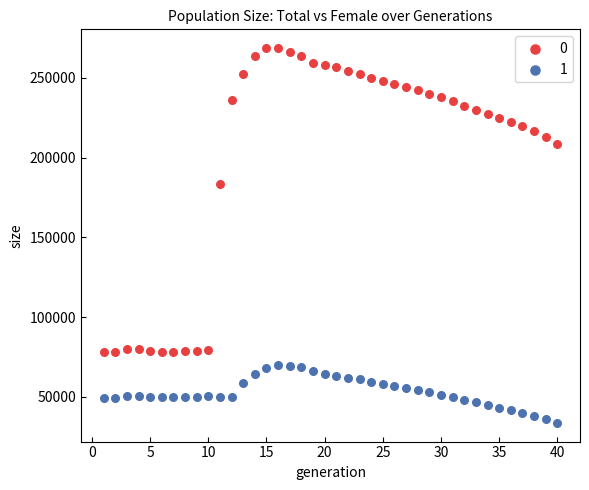

Across all series, what Y value is closest to 151218?

183445